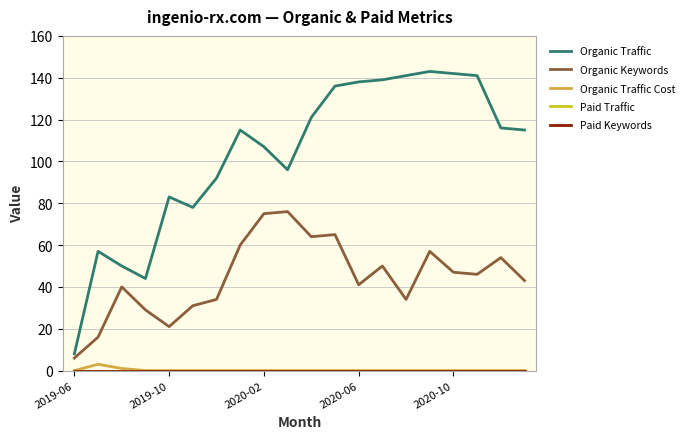

Does the chart display data point markers on the line(s)?

No